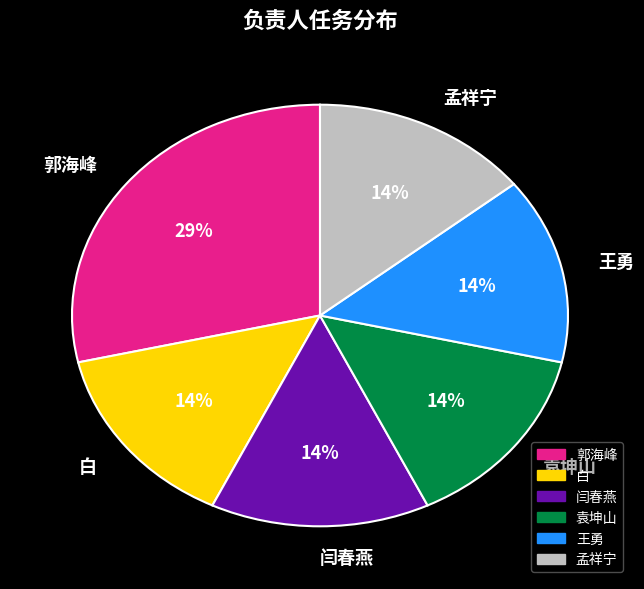

Is it true that 白 is 14% of the pie?

True